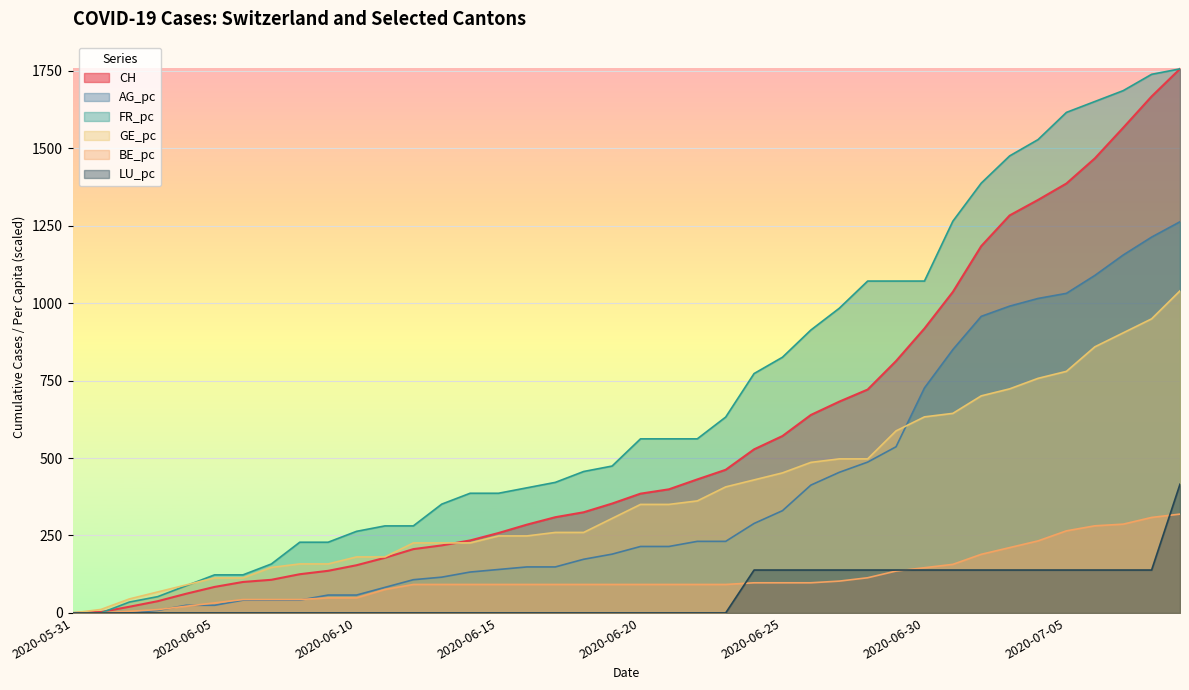

The AG_pc series shows 115.5 at 2020-06-13. True or false?

True